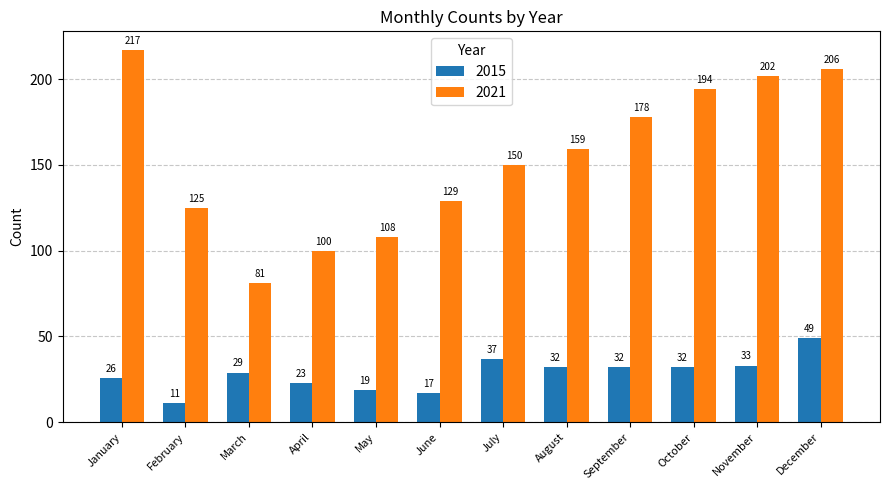

What is the difference between the 2015 values at May and April?

4